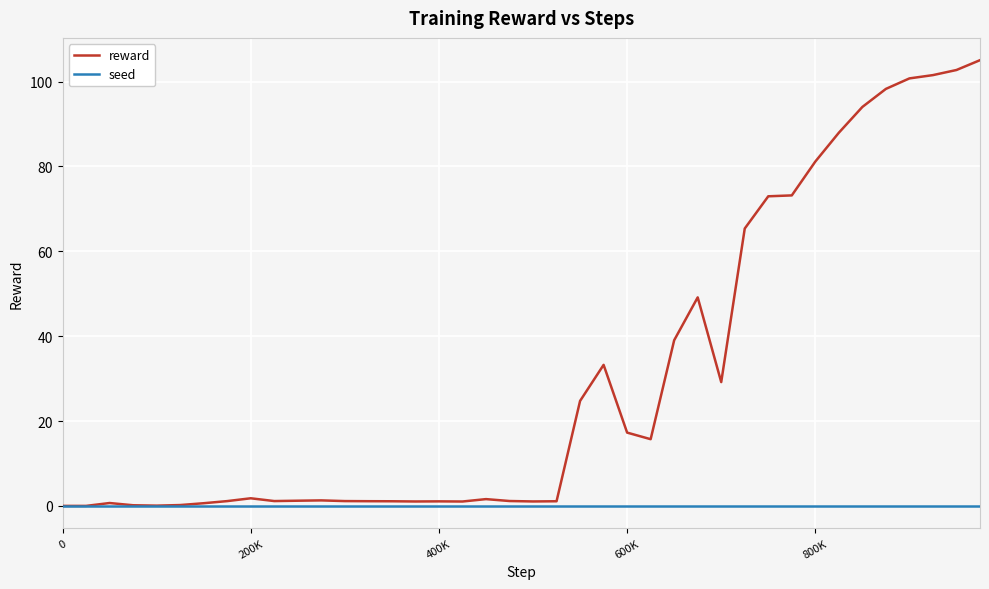

Which series has the largest total across all categories?

reward